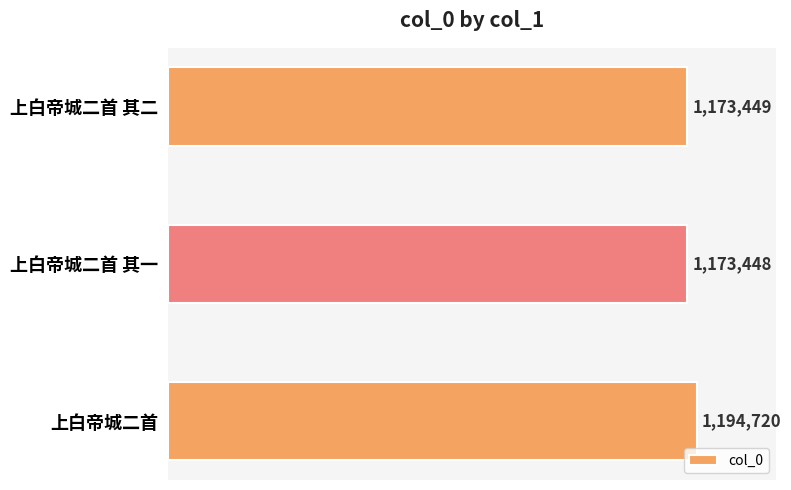

Does the chart contain any negative values?

No